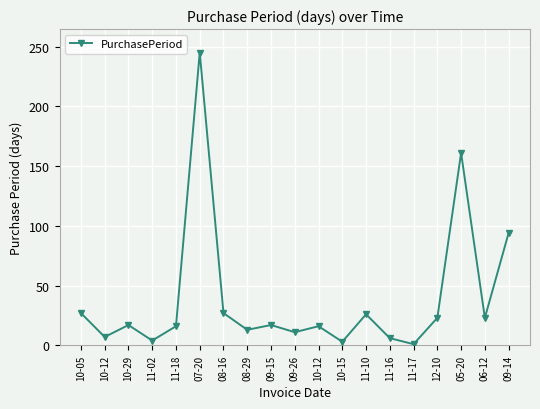

What is the label of the 7th point from the left?

08-16